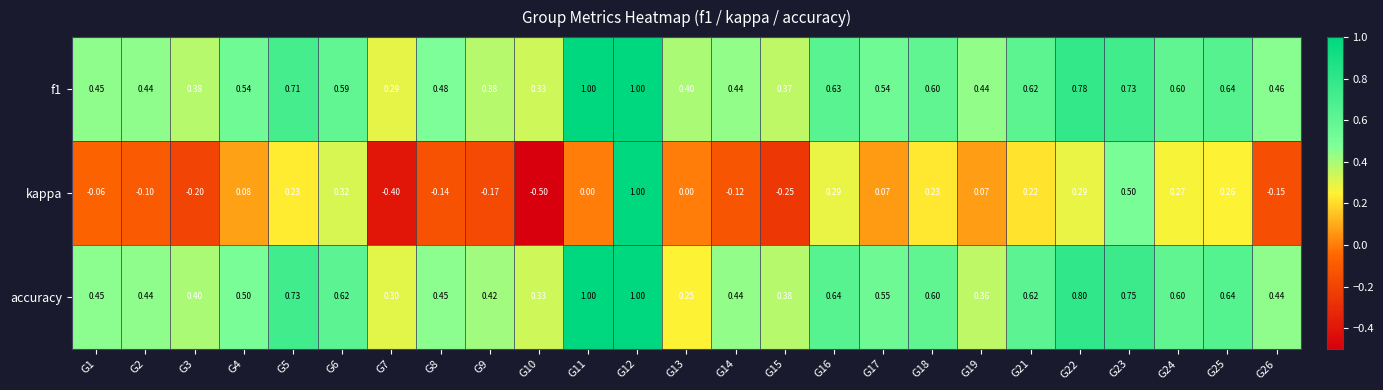

Is the value of kappa at G24 greater than the value of accuracy at G24?

No